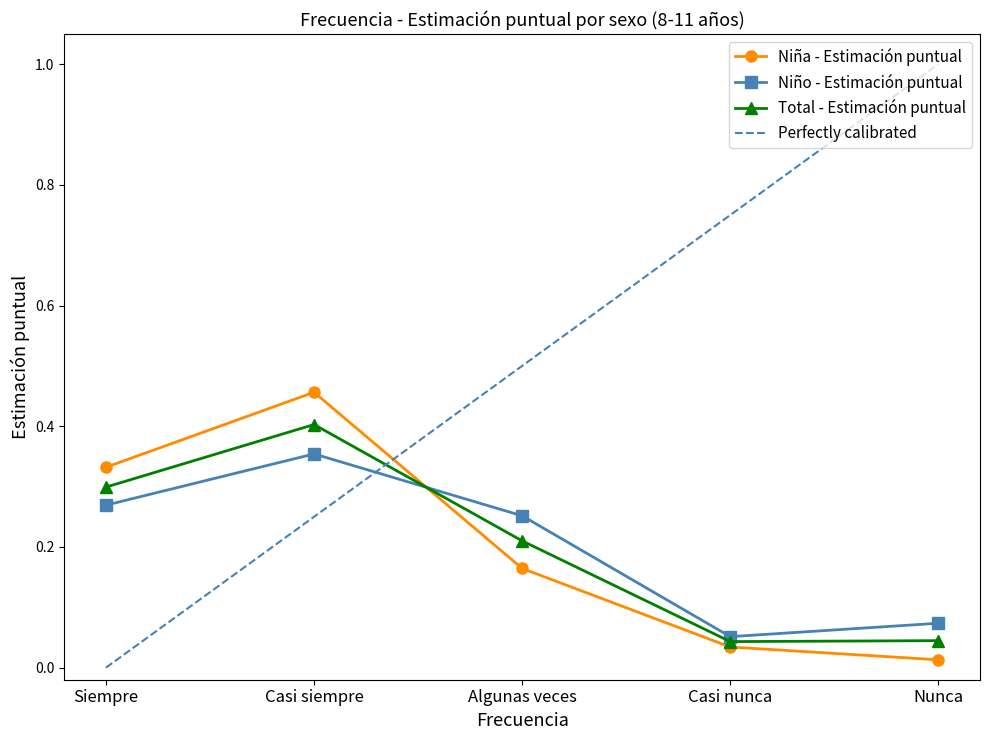

What is the difference between the highest and lowest values at Siempre?

0.1